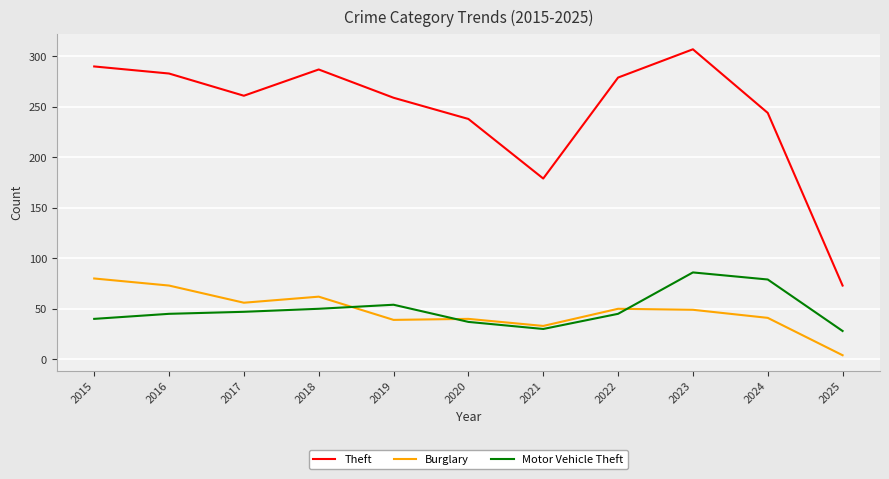

How many lines are shown in the chart?

3